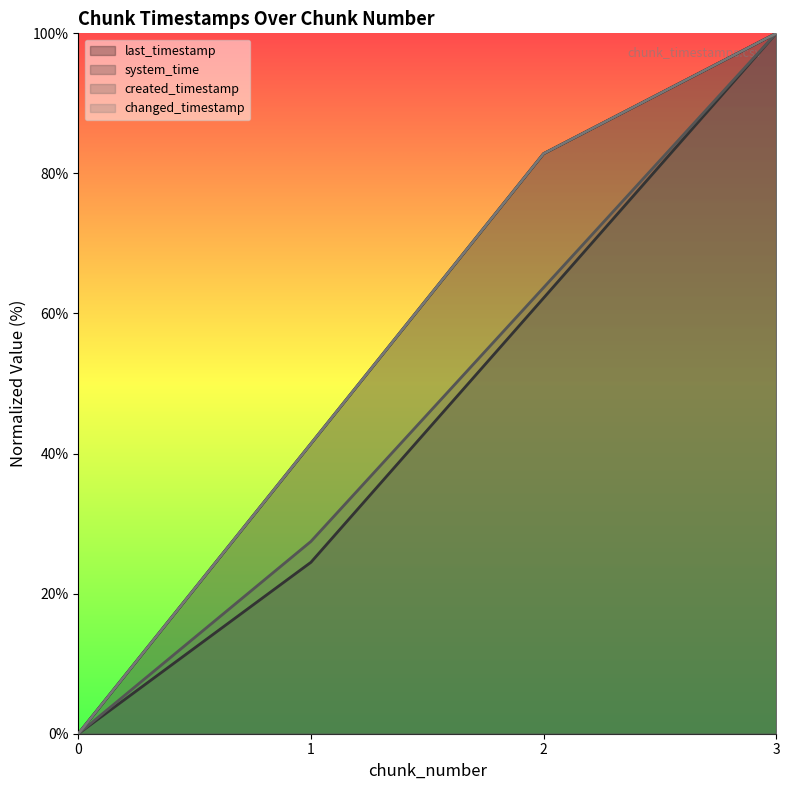

True or false: changed_timestamp and last_timestamp cross at least once.

False